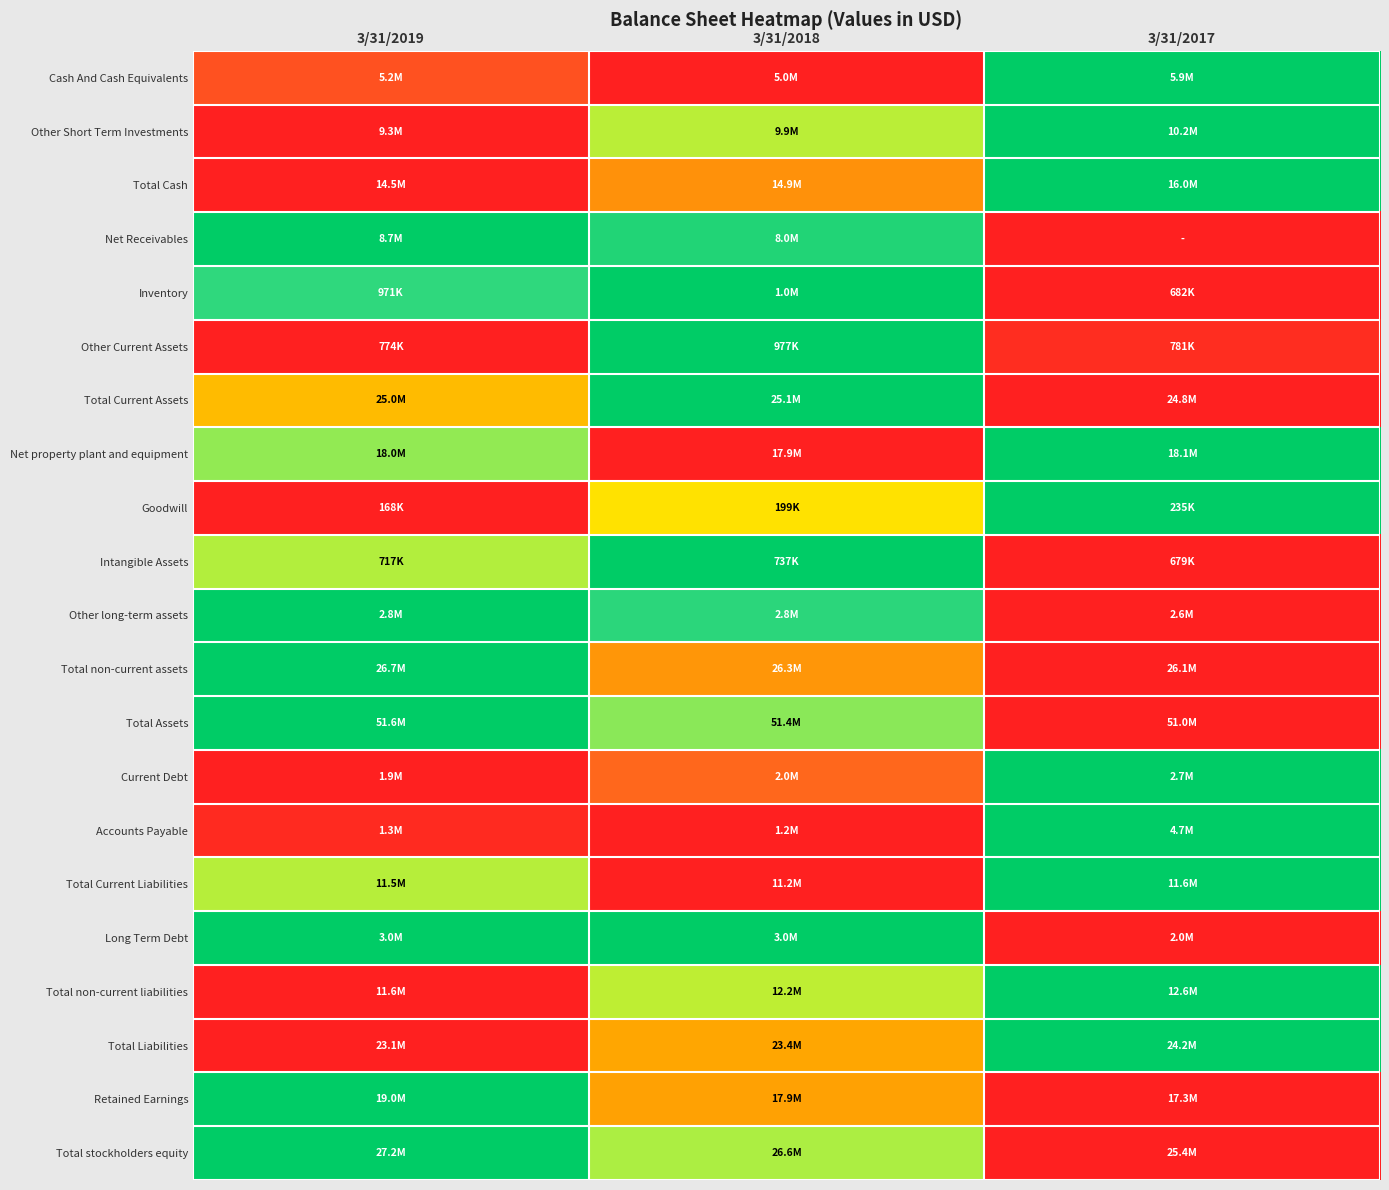

Reading left to right, transcribe all the data shown in this chart.

Cash And Cash Equivalents: 3/31/2019=0.1	3/31/2018=0.0	3/31/2017=1.0
Other Short Term Investments: 3/31/2019=0.0	3/31/2018=0.6	3/31/2017=1.0
Total Cash: 3/31/2019=0.0	3/31/2018=0.3	3/31/2017=1.0
Net Receivables: 3/31/2019=1.0	3/31/2018=0.9	3/31/2017=0.0
Inventory: 3/31/2019=0.9	3/31/2018=1.0	3/31/2017=0.0
Other Current Assets: 3/31/2019=0.0	3/31/2018=1.0	3/31/2017=0.0
Total Current Assets: 3/31/2019=0.4	3/31/2018=1.0	3/31/2017=0.0
Net property plant and equipment: 3/31/2019=0.7	3/31/2018=0.0	3/31/2017=1.0
Goodwill: 3/31/2019=0.0	3/31/2018=0.5	3/31/2017=1.0
Intangible Assets: 3/31/2019=0.7	3/31/2018=1.0	3/31/2017=0.0
Other long-term assets: 3/31/2019=1.0	3/31/2018=0.9	3/31/2017=0.0
Total non-current assets: 3/31/2019=1.0	3/31/2018=0.3	3/31/2017=0.0
Total Assets: 3/31/2019=1.0	3/31/2018=0.7	3/31/2017=0.0
Current Debt: 3/31/2019=0.0	3/31/2018=0.2	3/31/2017=1.0
Accounts Payable: 3/31/2019=0.0	3/31/2018=0.0	3/31/2017=1.0
Total Current Liabilities: 3/31/2019=0.6	3/31/2018=0.0	3/31/2017=1.0
Long Term Debt: 3/31/2019=1.0	3/31/2018=1.0	3/31/2017=0.0
Total non-current liabilities: 3/31/2019=0.0	3/31/2018=0.6	3/31/2017=1.0
Total Liabilities: 3/31/2019=0.0	3/31/2018=0.3	3/31/2017=1.0
Retained Earnings: 3/31/2019=1.0	3/31/2018=0.3	3/31/2017=0.0
Total stockholders equity: 3/31/2019=1.0	3/31/2018=0.7	3/31/2017=0.0